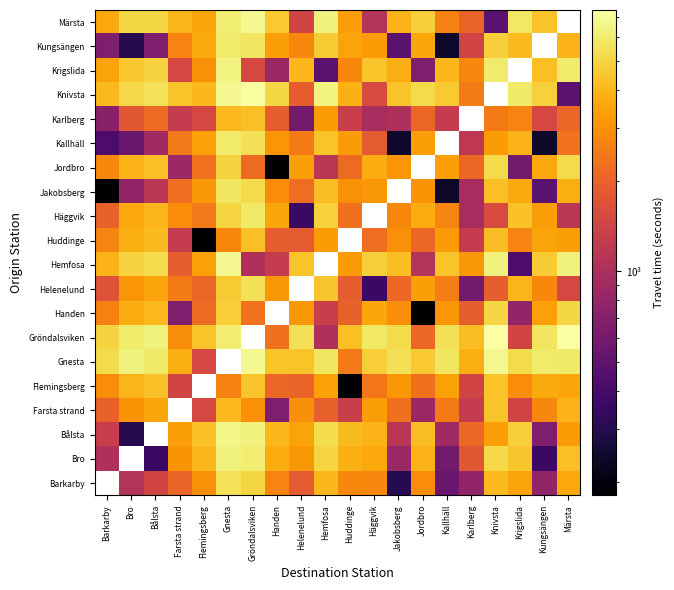

The value of Handen at Jordbro is 101.9. True or false?

False